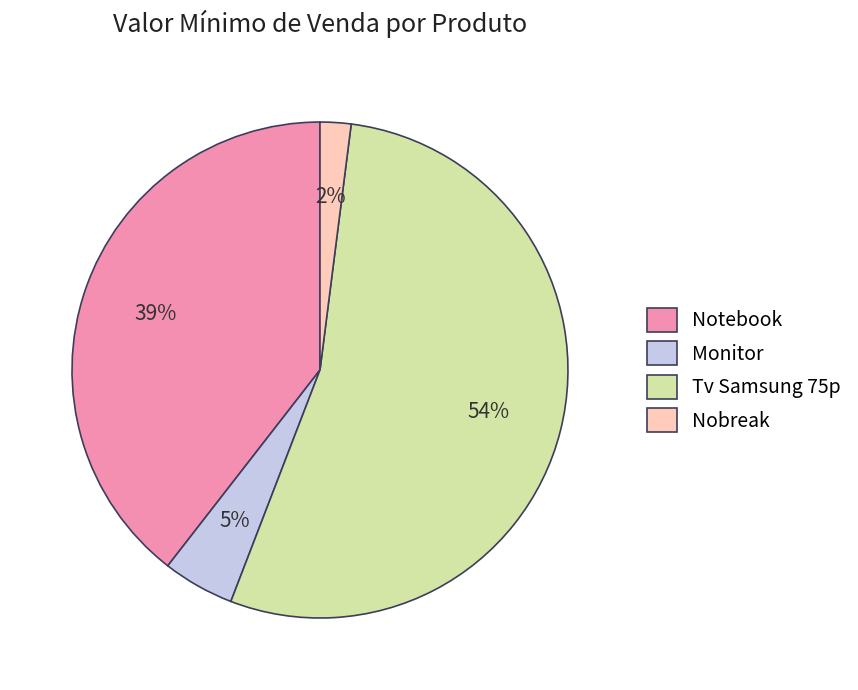

To the nearest percent, what portion does Tv Samsung 75p represent?

54%